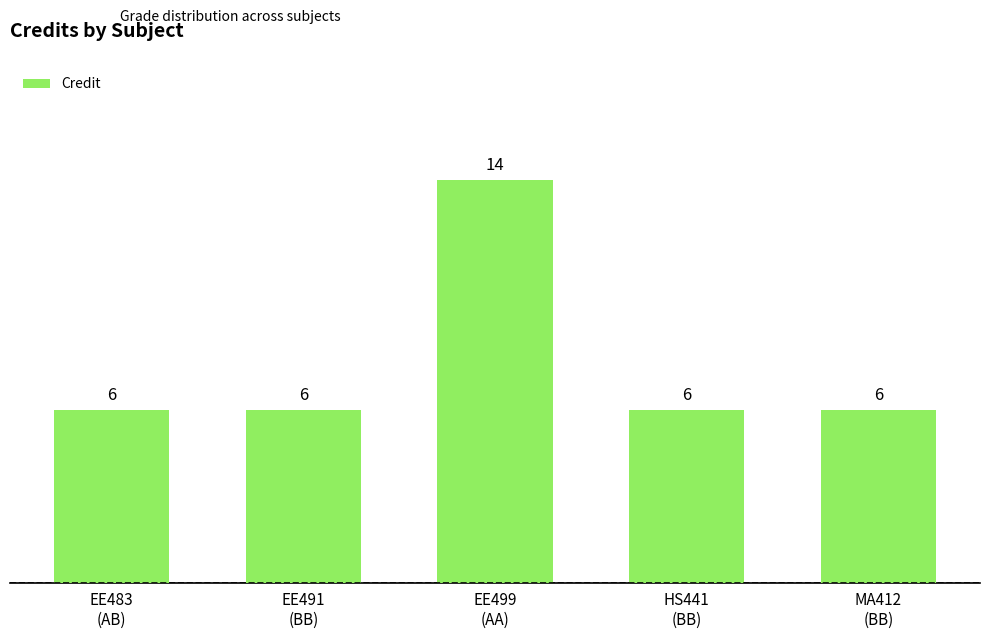

Count the values in the range 6 to 7.

4